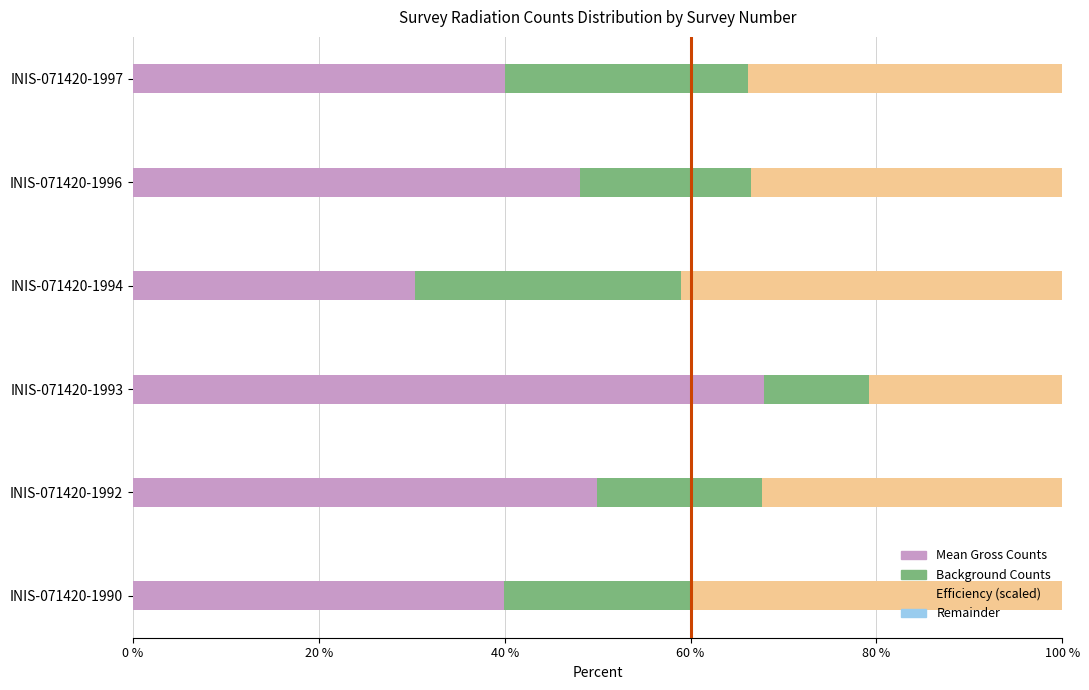

What is the total value across all series at INIS-071420-1997?

100.0